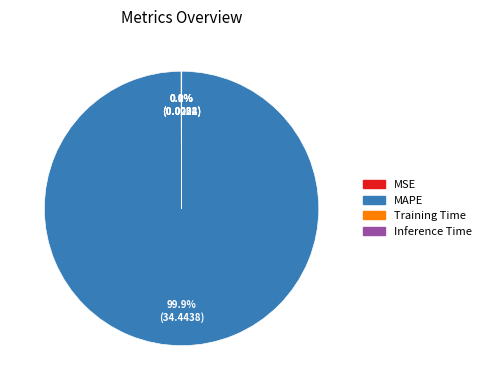

What is the largest slice in the pie chart?

MAPE